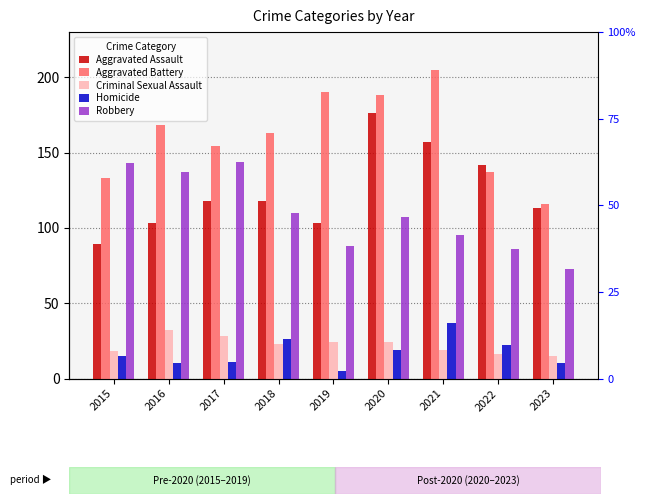

Reading left to right, extract all data points from this chart.

Aggravated Assault: 2015=89	2016=103	2017=118	2018=118	2019=103	2020=176	2021=157	2022=142	2023=113
Aggravated Battery: 2015=133	2016=168	2017=154	2018=163	2019=190	2020=188	2021=205	2022=137	2023=116
Criminal Sexual Assault: 2015=18	2016=32	2017=28	2018=23	2019=24	2020=24	2021=19	2022=16	2023=15
Homicide: 2015=15	2016=10	2017=11	2018=26	2019=5	2020=19	2021=37	2022=22	2023=10
Robbery: 2015=143	2016=137	2017=144	2018=110	2019=88	2020=107	2021=95	2022=86	2023=73